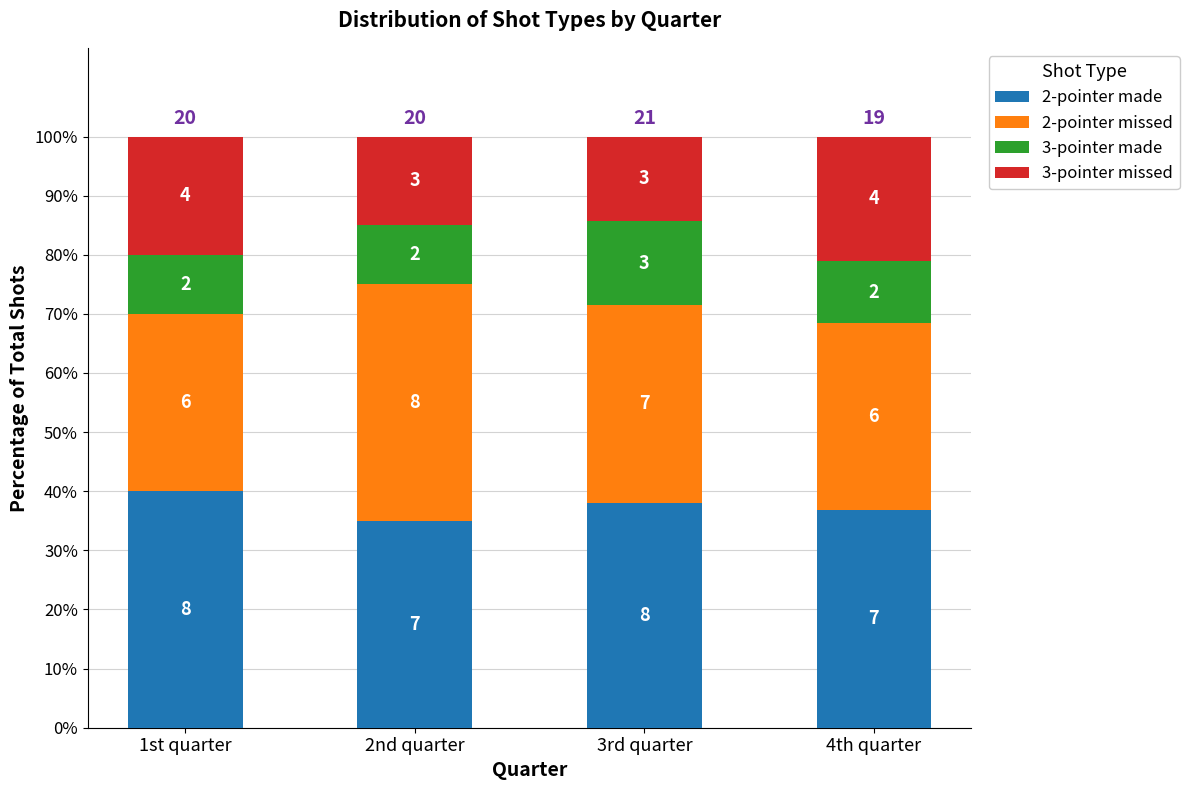

List the labels in order of 2-pointer made value, smallest first.

2nd quarter, 4th quarter, 3rd quarter, 1st quarter